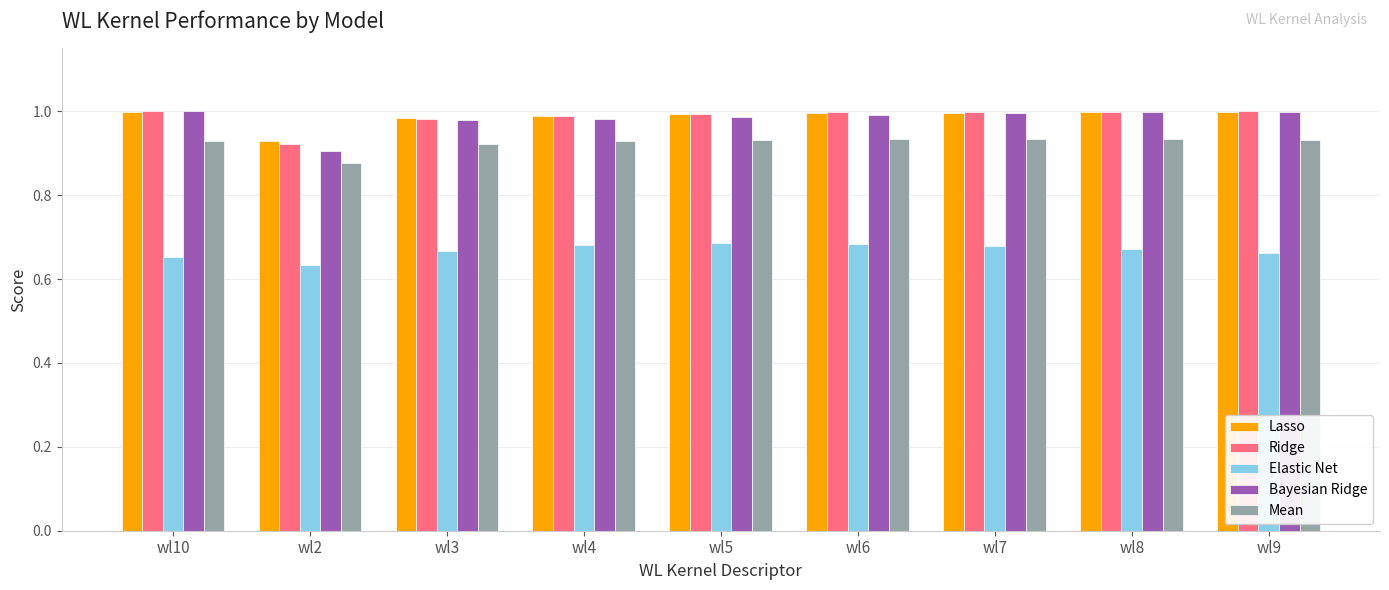

What position from the left is wl7?

7